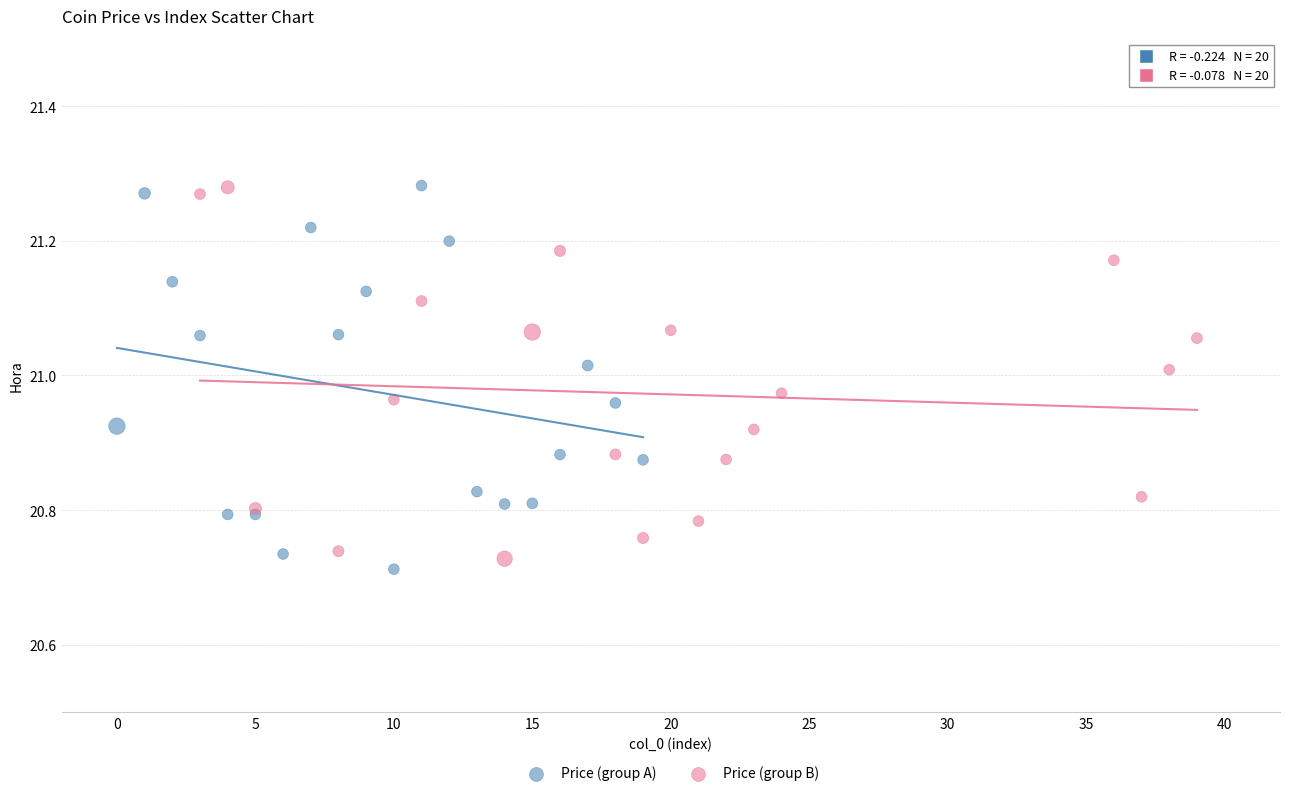

Which series reaches the minimum Y coordinate?

Price (group A)